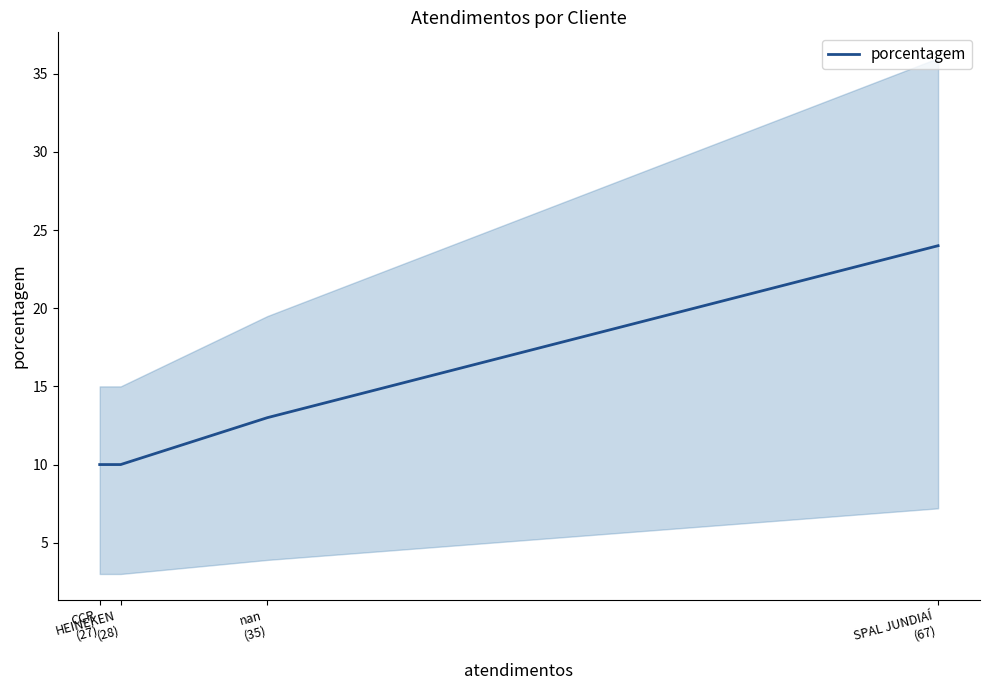

What is the smallest value displayed?

10